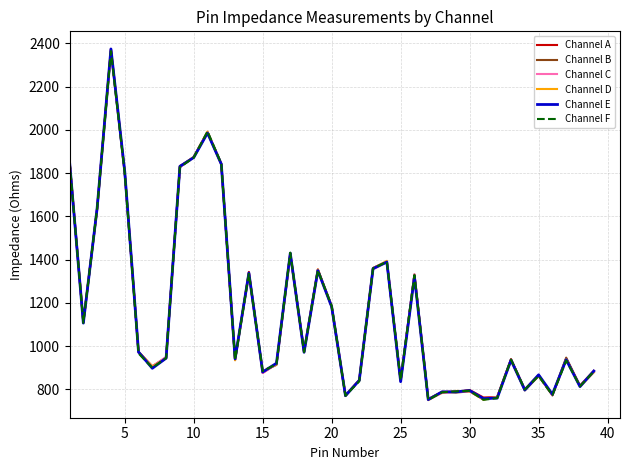

What is the highest value of the Channel E series?

2373.9